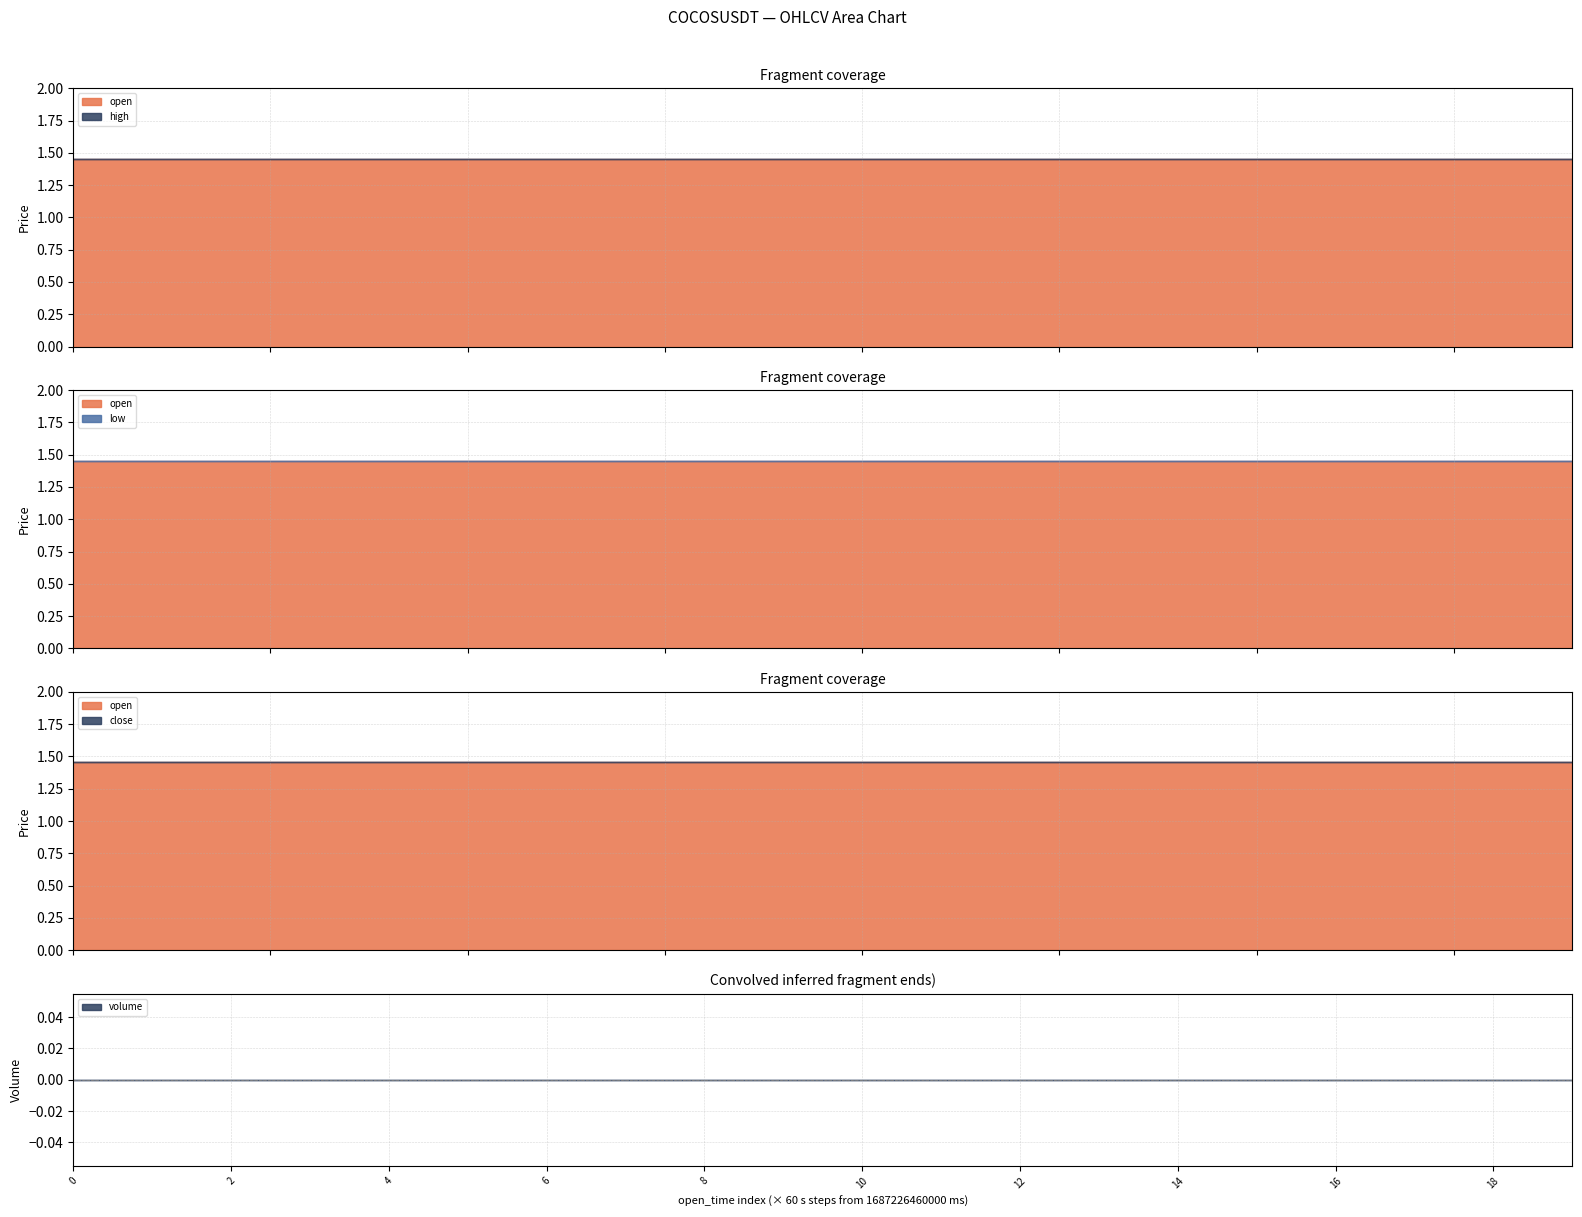

True or false: low and close intersect in this chart.

False